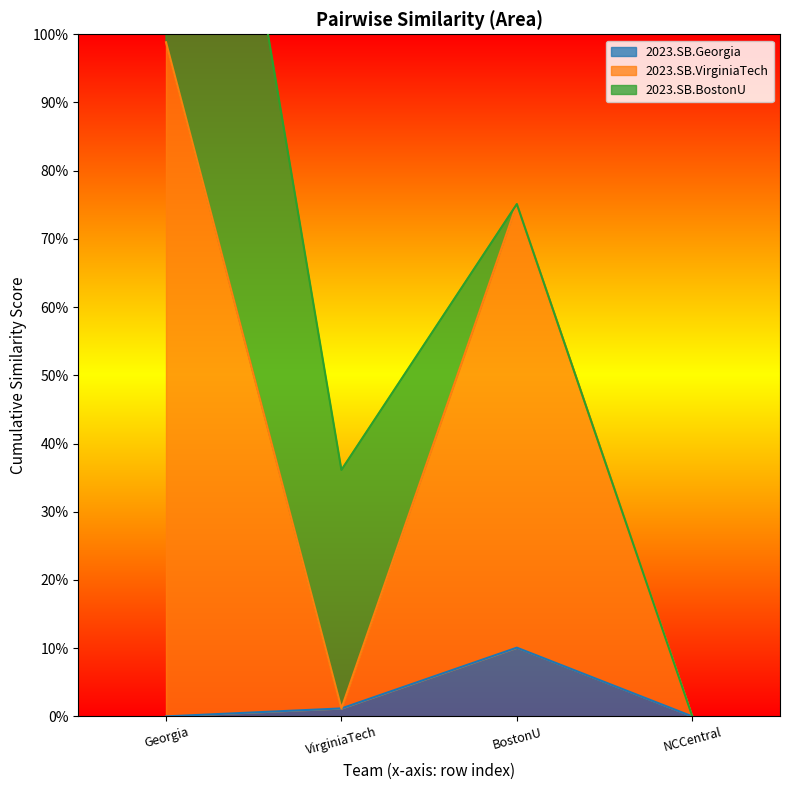

How many categories are shown in the chart?

4